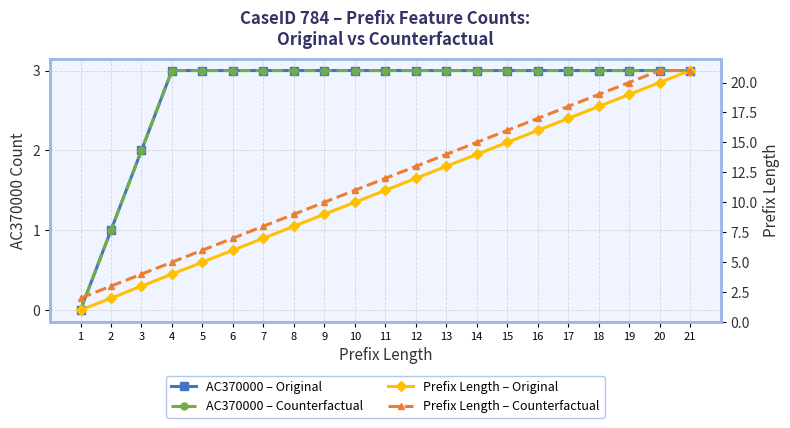

What is the approximate value of Prefix Length – Original at 8, to the nearest 5?

10